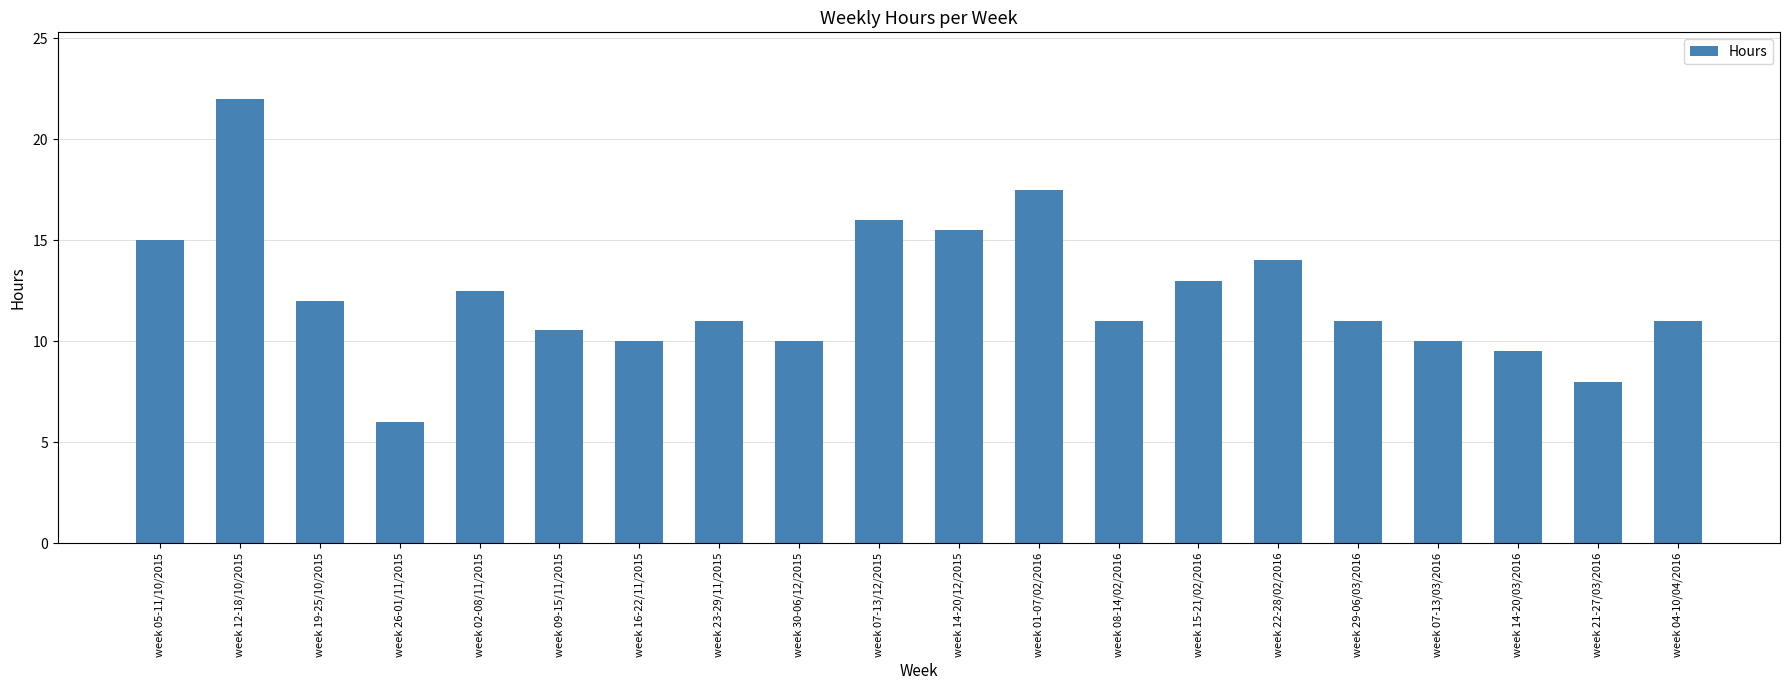

How many distinct data groups are displayed?

1